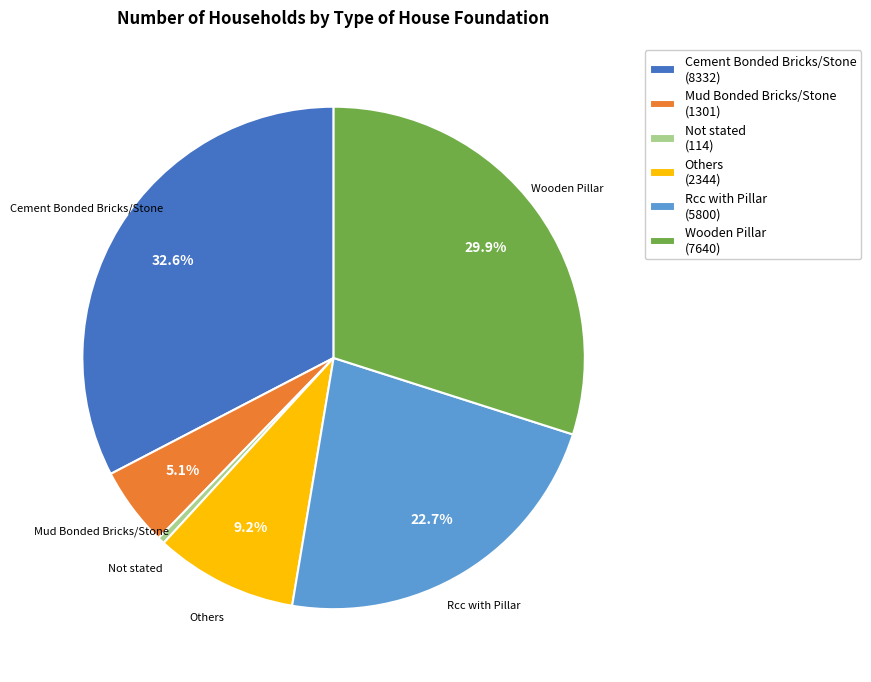

True or false: Wooden Pillar accounts for 30% of the total.

True